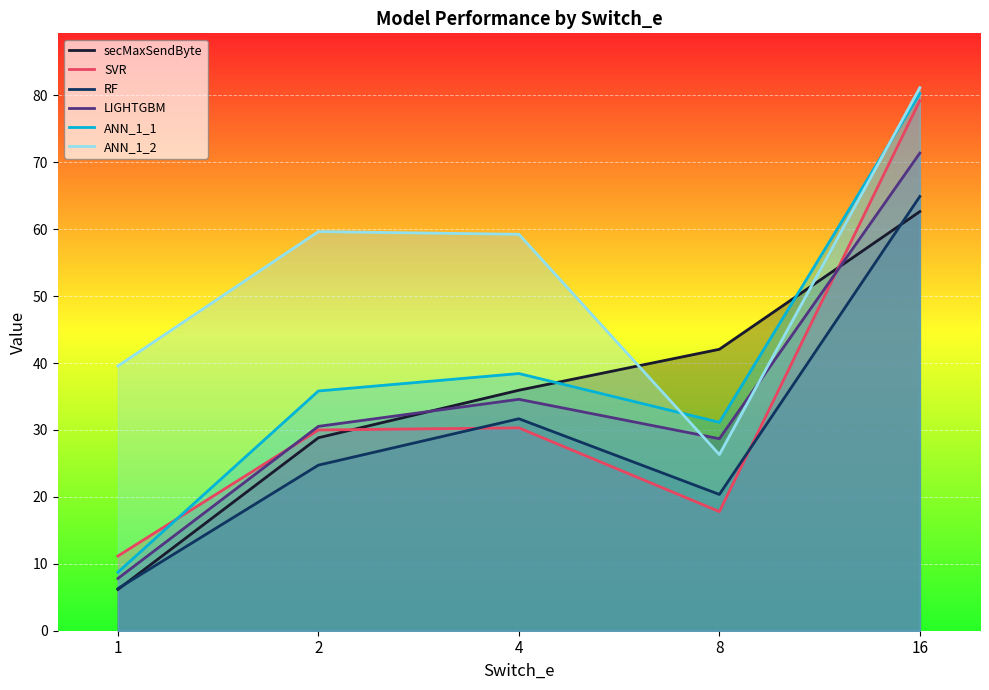

Reading left to right, list all the values displayed in this chart.

secMaxSendByte: 6.2	28.8	35.9	42.1	62.6
SVR: 11.2	30.0	30.3	17.8	79.2
RF: 6.3	24.7	31.7	20.4	64.9
LIGHTGBM: 7.8	30.5	34.6	28.7	71.4
ANN_1_1: 8.7	35.8	38.4	31.1	80.3
ANN_1_2: 39.6	59.7	59.2	26.3	81.2